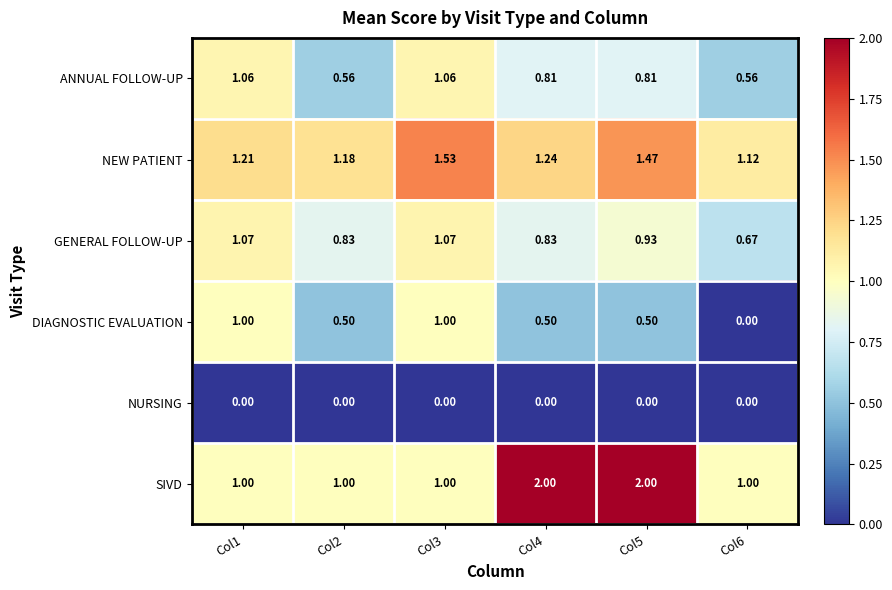

Which series changed the most between Col4 and Col6?

SIVD